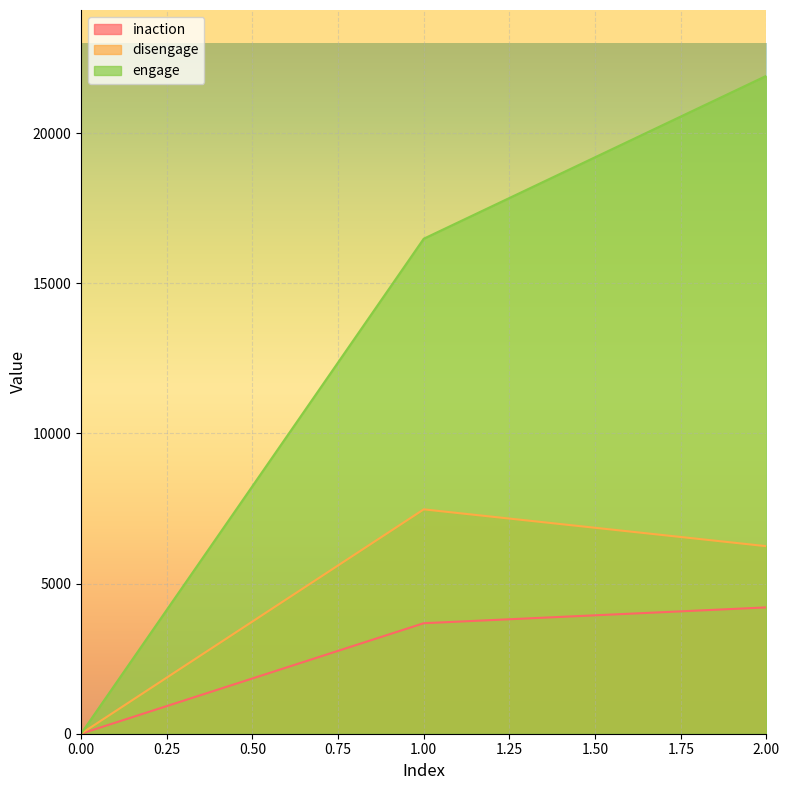

Which series has the largest range (max minus min)?

engage